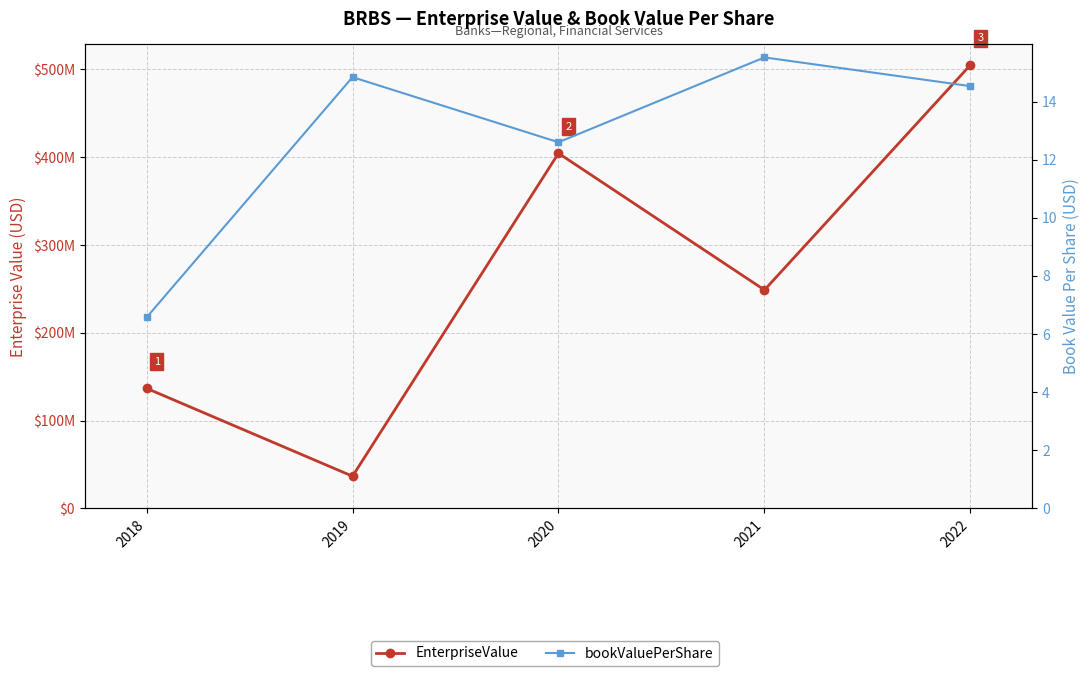

What is the minimum value shown in the chart?

6.6